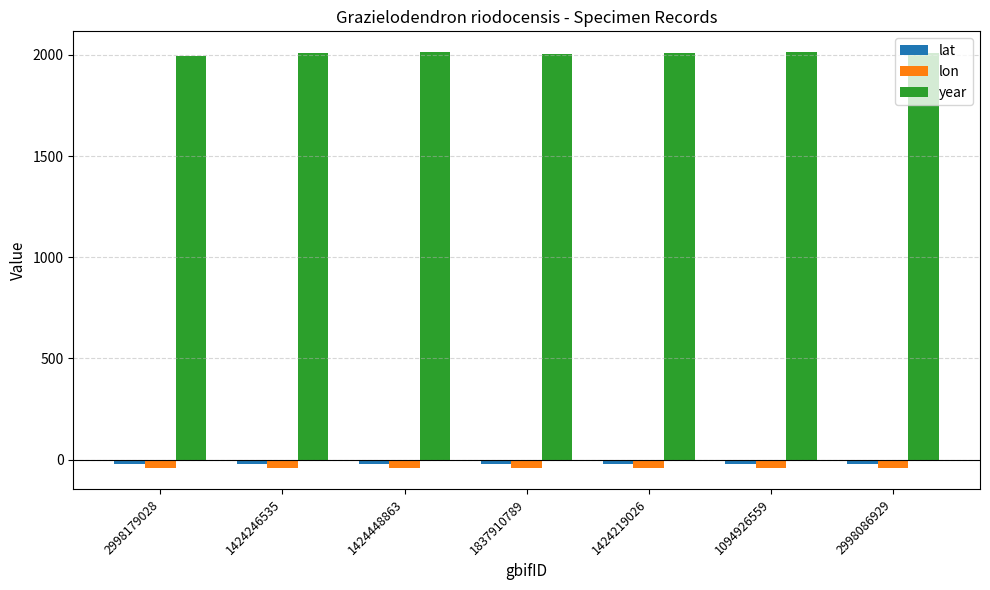

How many bars are there in total?

21